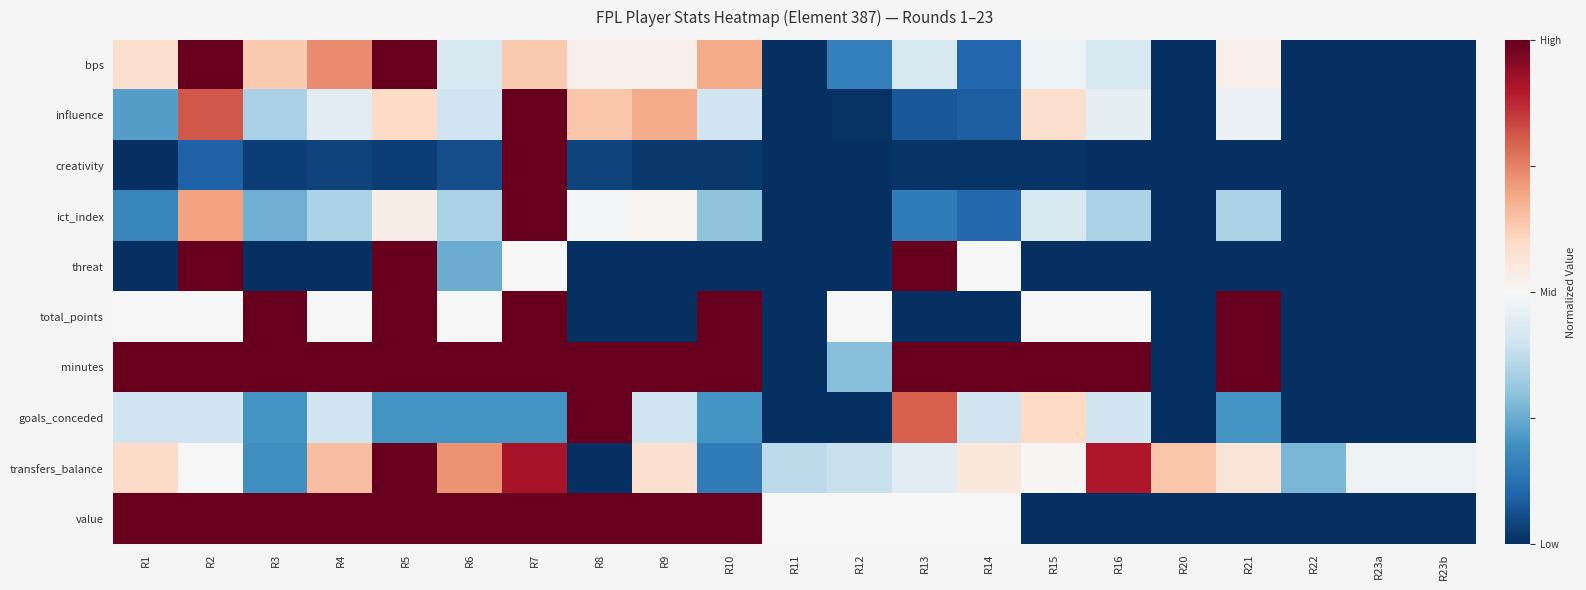

What is the difference between the highest and lowest values at R15?

2.0